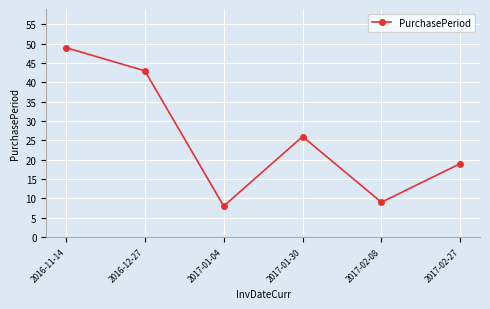

Is this an area chart (filled region under the line)?

No